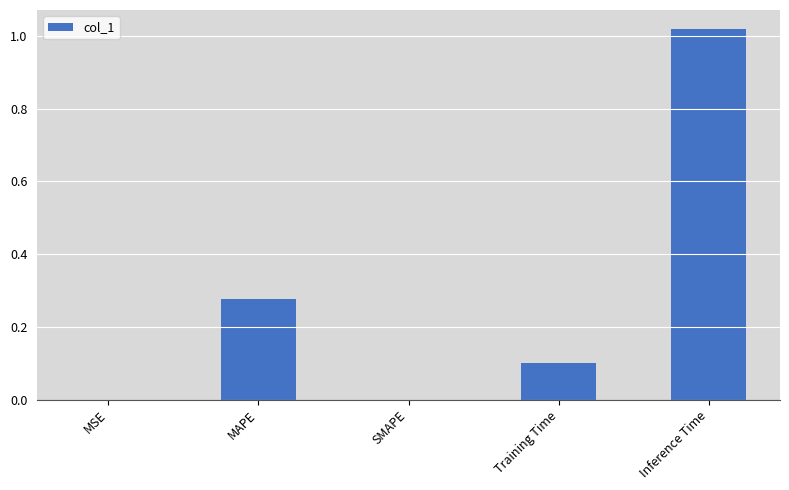

What is the sum of all values?

1.4